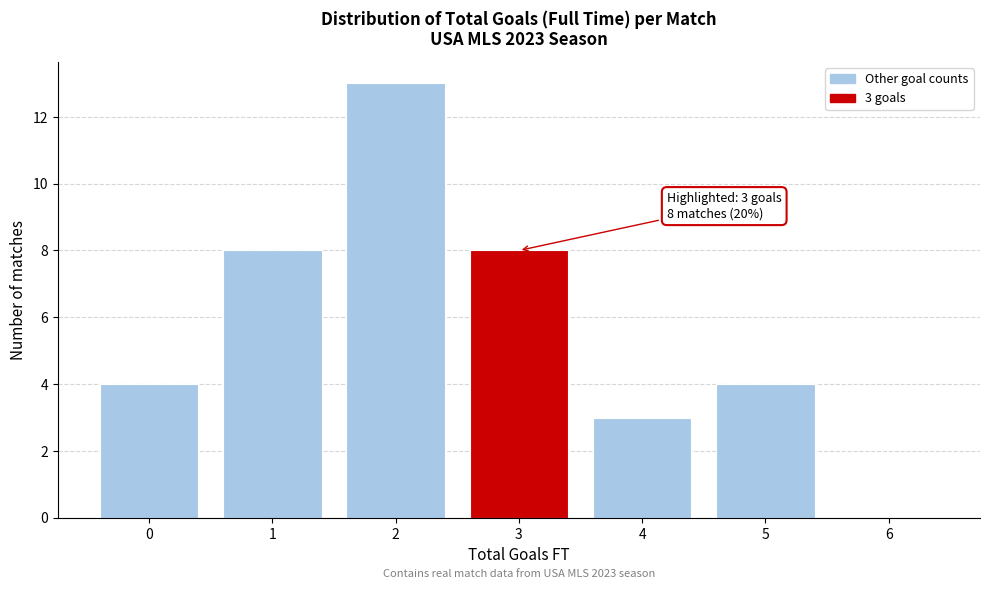

Over which range of the x-axis is the bar tallest?

1.5 to 2.5